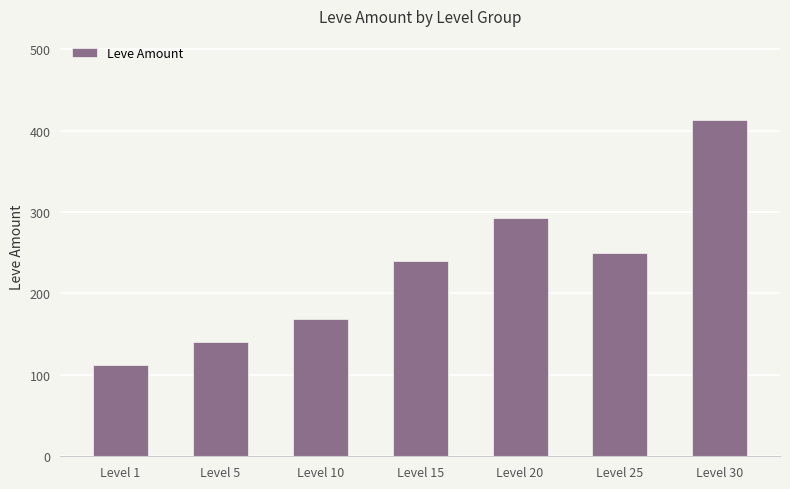

How many bars are there in total?

7